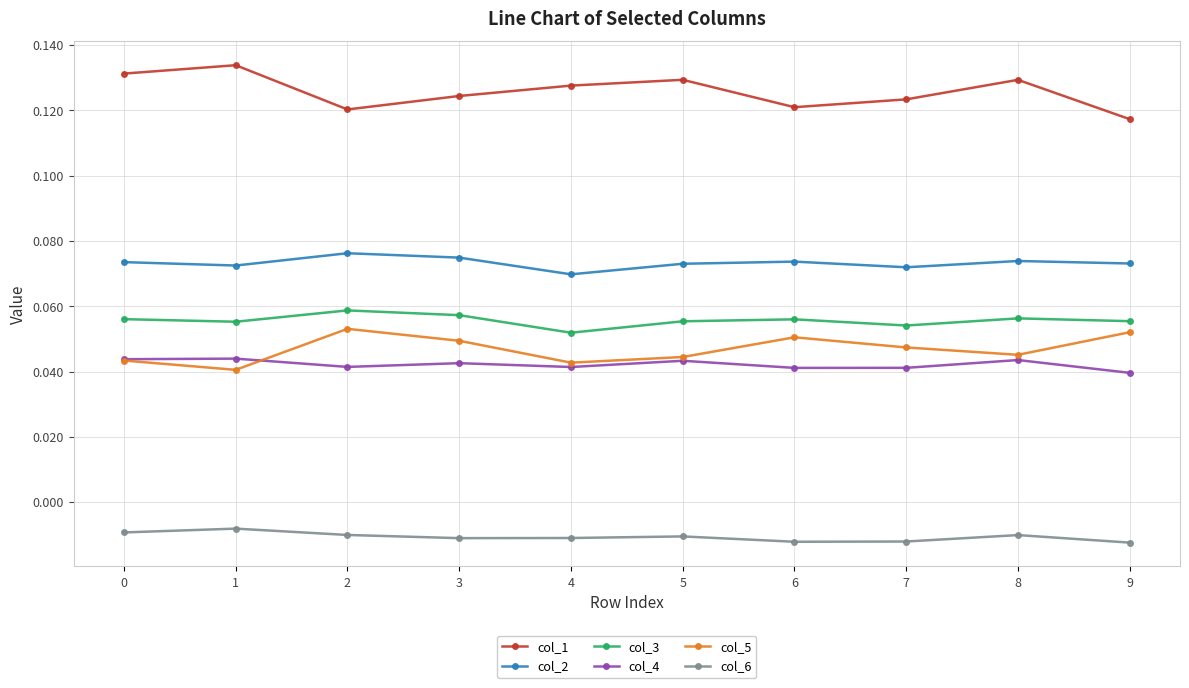

Which series has the largest total across all categories?

col_1